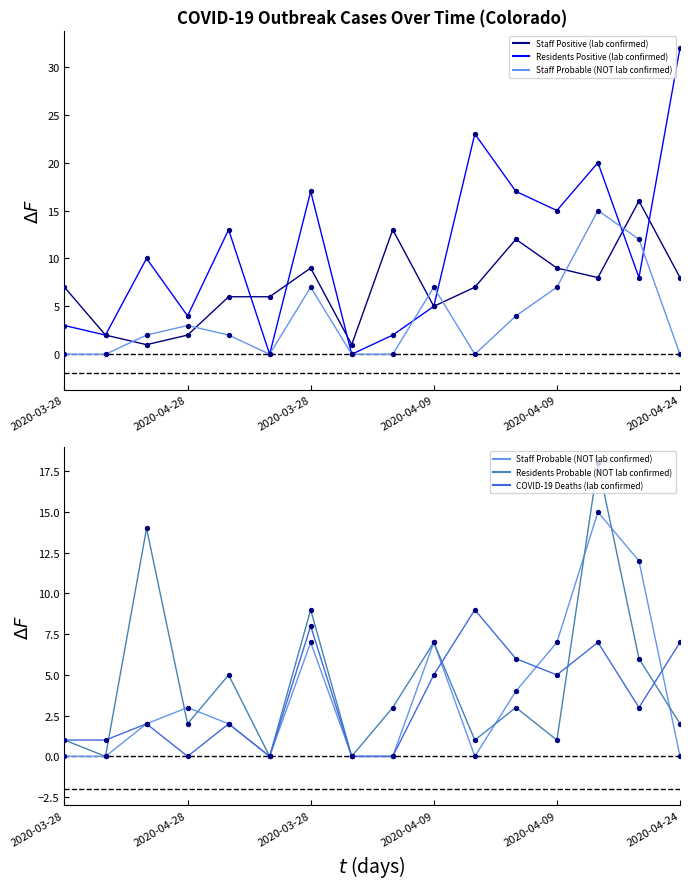

At which category is the sum across all series the highest?

13